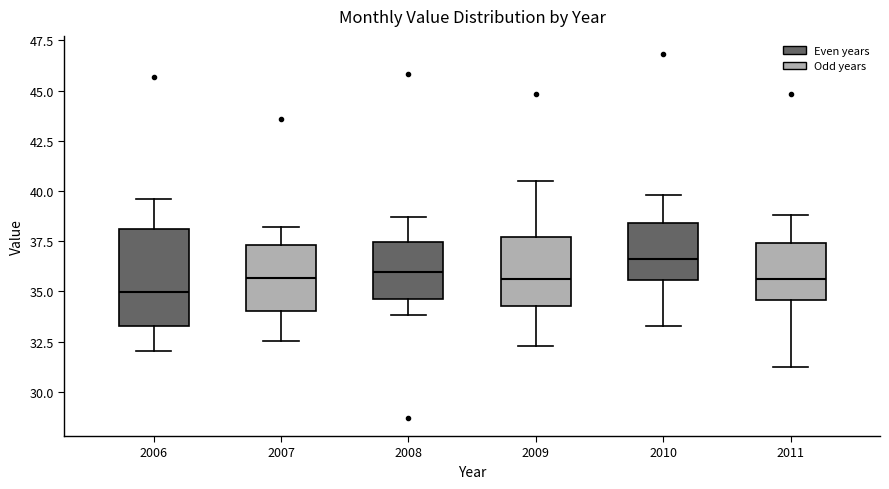

Comparing the boxes themselves (not the whiskers), which one is the tallest?

2006